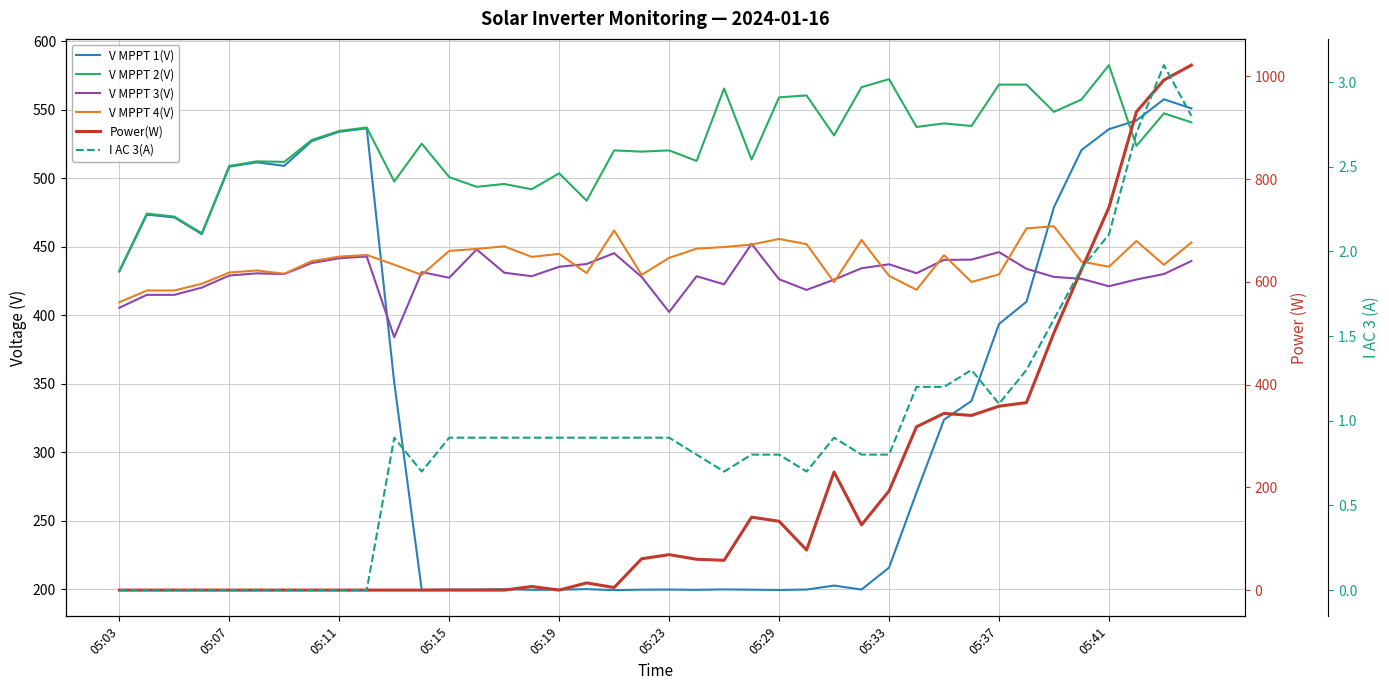

What is the greatest value displayed?

1022.0